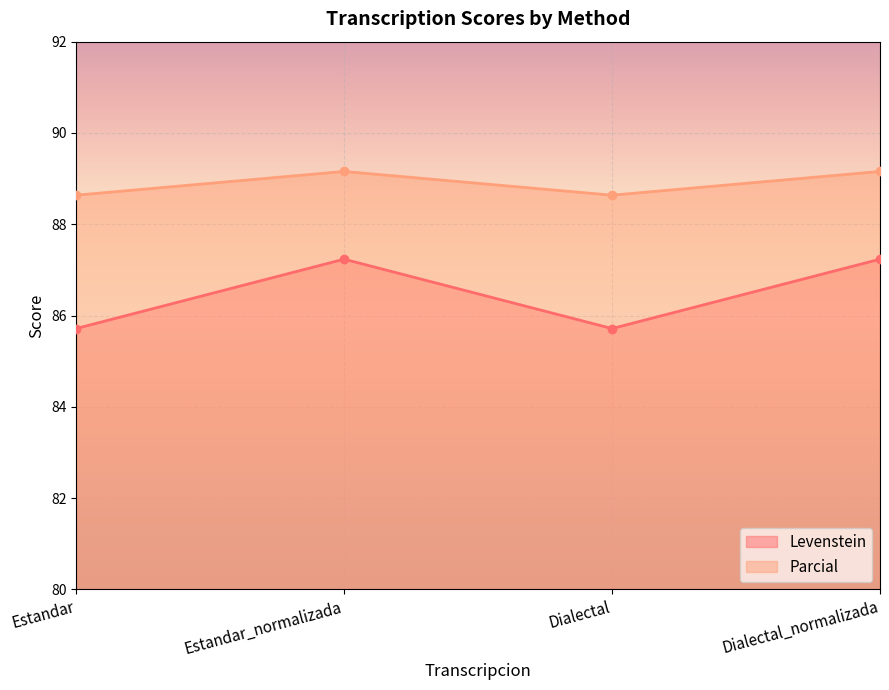

What position from the left is Dialectal_normalizada?

4